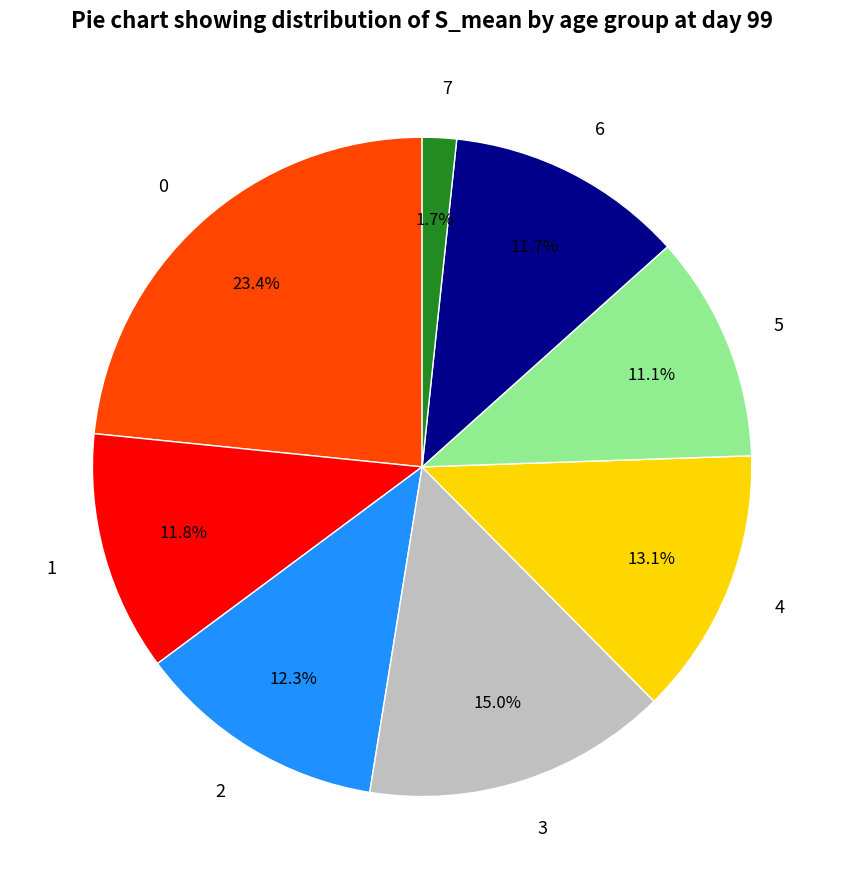

Is there a majority slice in this chart?

No